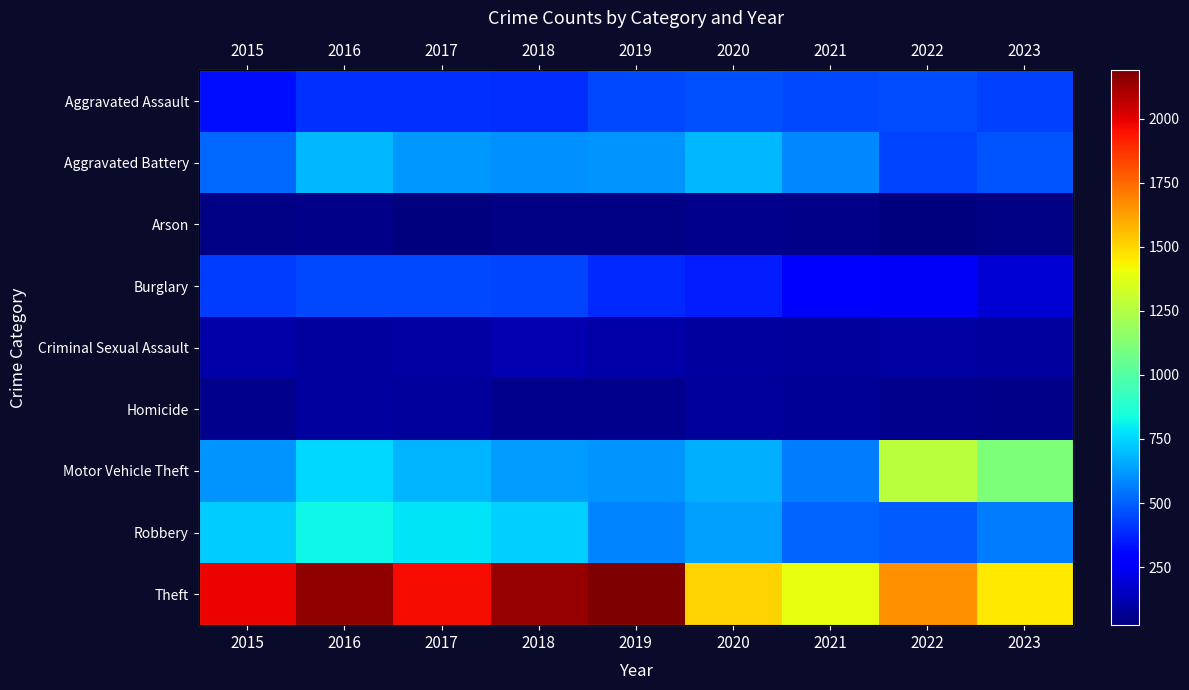

What is the sum of all Burglary values?

3226